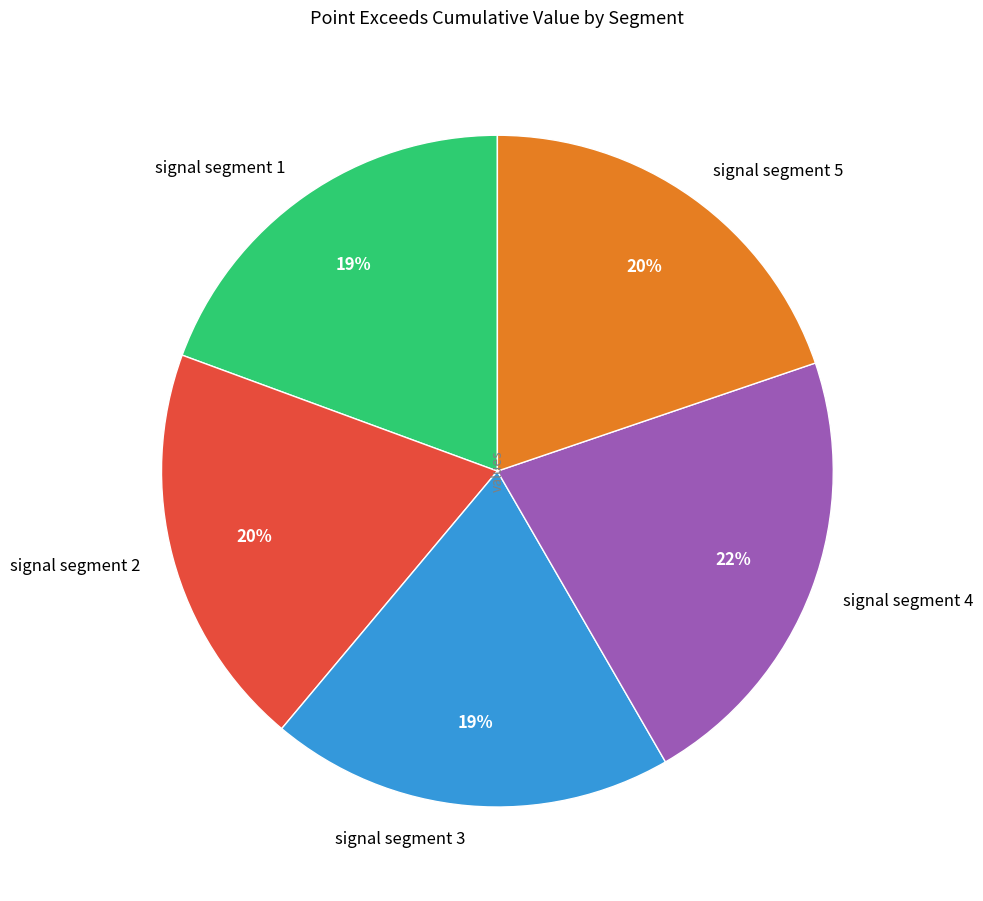

What is the largest slice in the pie chart?

signal segment 4